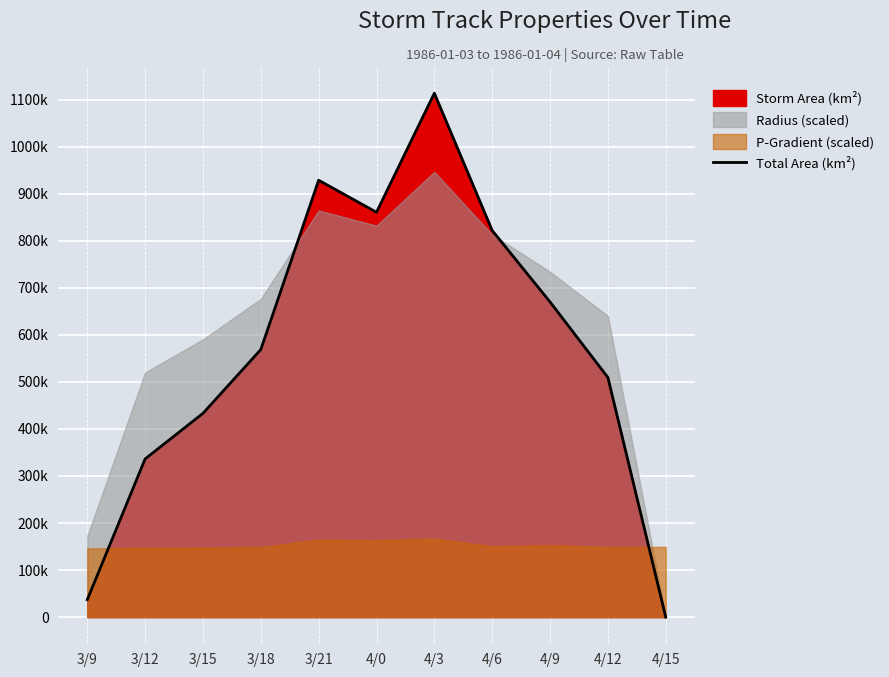

What is the ratio of the value at 3/21 to the value at 4/12?

1.8